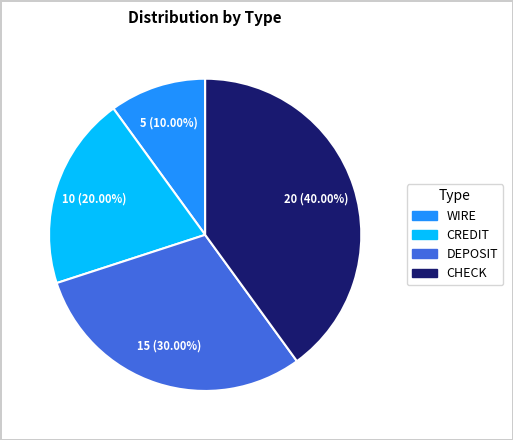

Is there a majority slice in this chart?

No